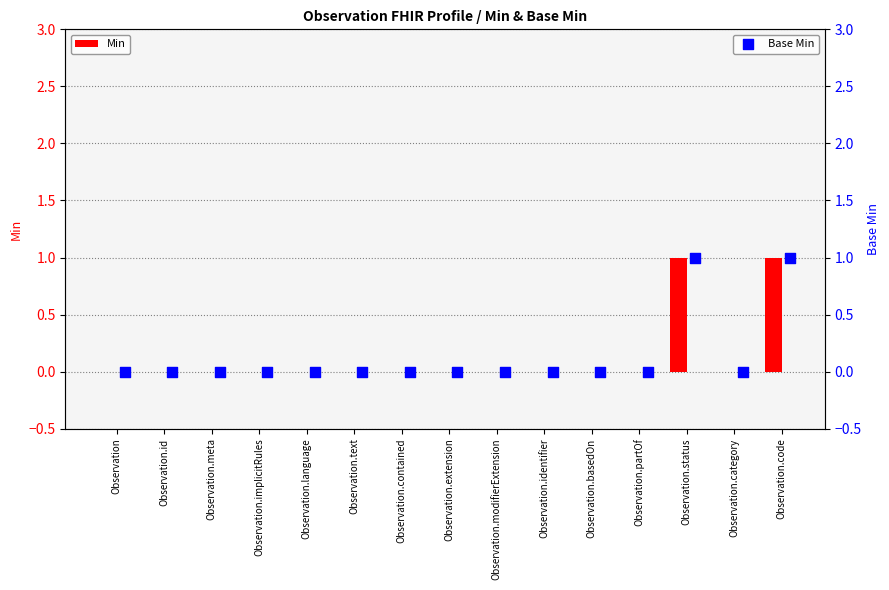

Which series has the largest total across all categories?

Min